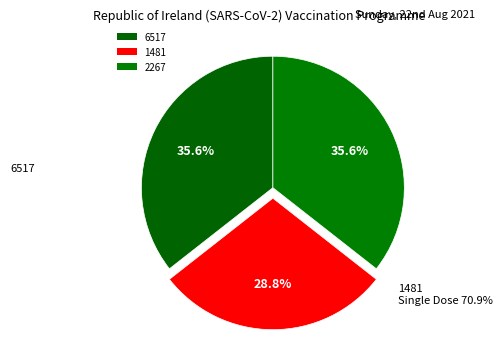

How many segments does this pie chart have?

3